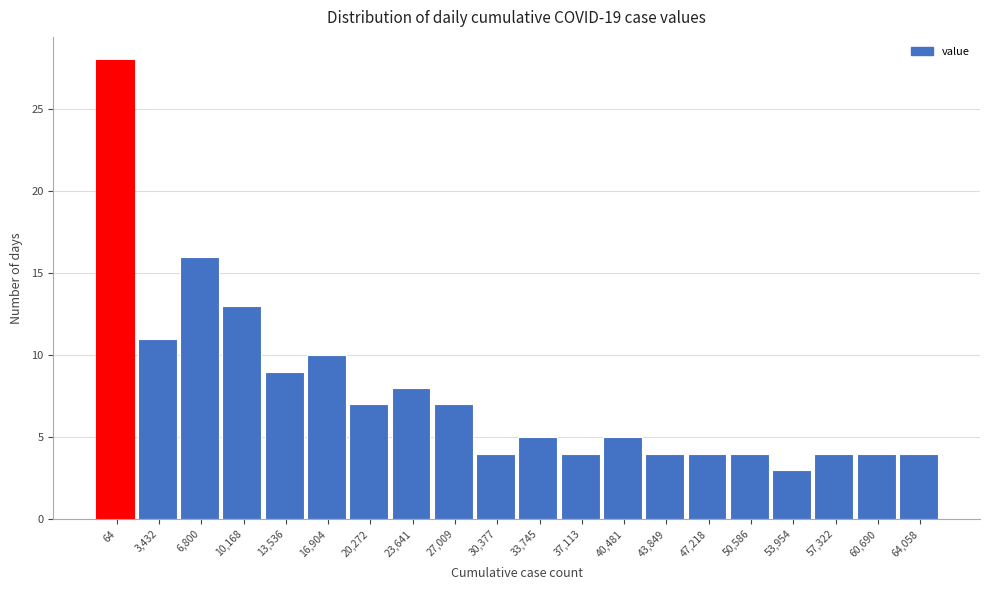

Reading left to right, extract all data points from this chart.

28	11	16	13	9	10	7	8	7	4	5	4	5	4	4	4	3	4	4	4